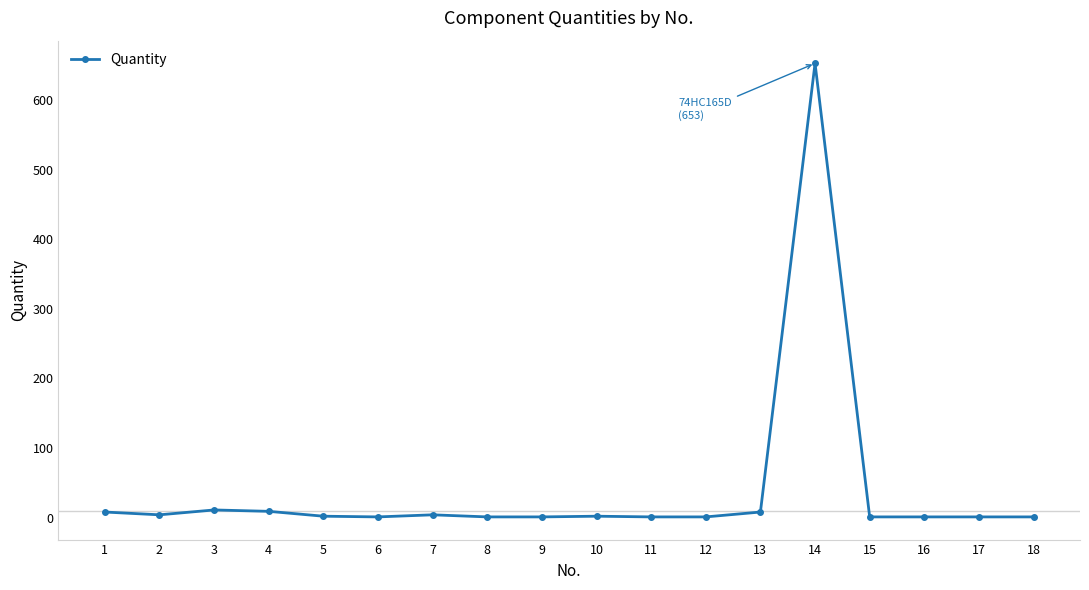

What is the greatest value displayed?

653